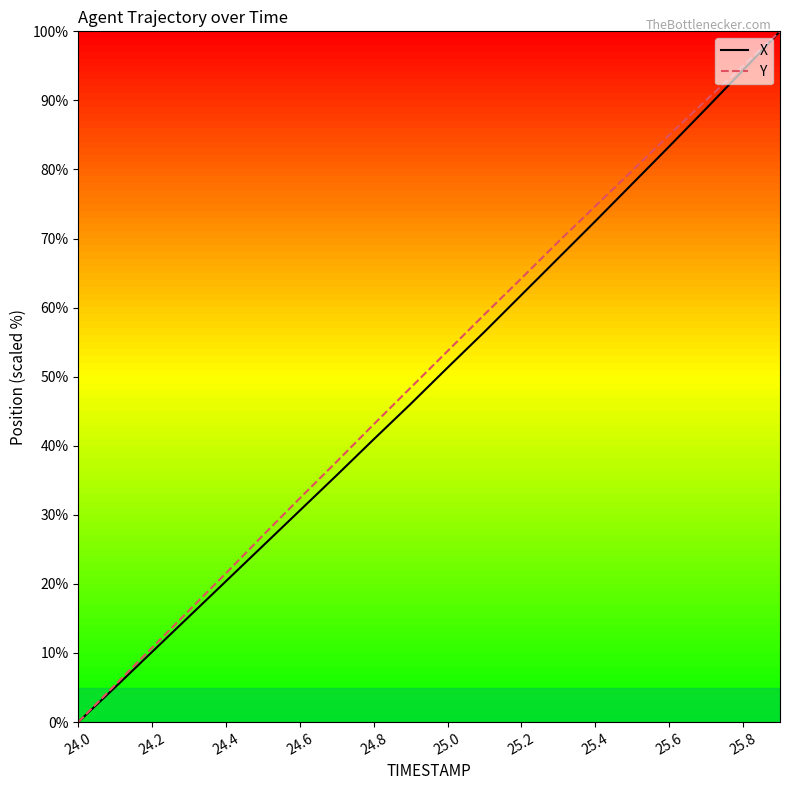

What is the maximum value shown in the chart?

100.0